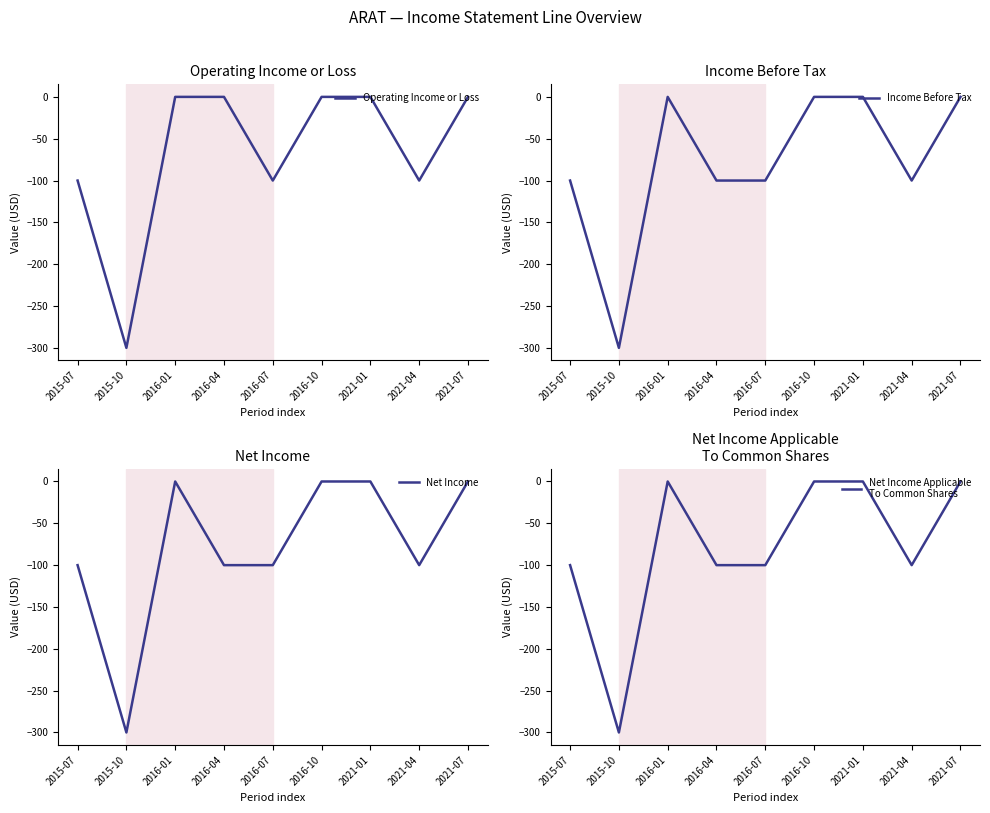

Rank the series at 2015-10 from lowest to highest value.

Operating Income or Loss, Income Before Tax, Net Income, Net Income Applicable
To Common Shares